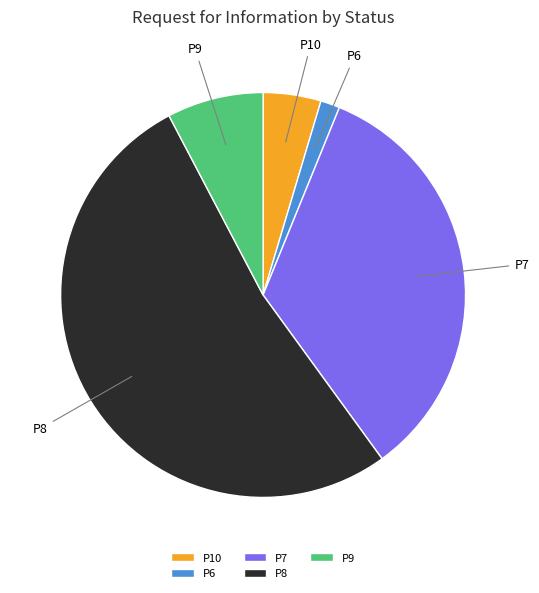

Between P9 and P10, which is larger?

P9